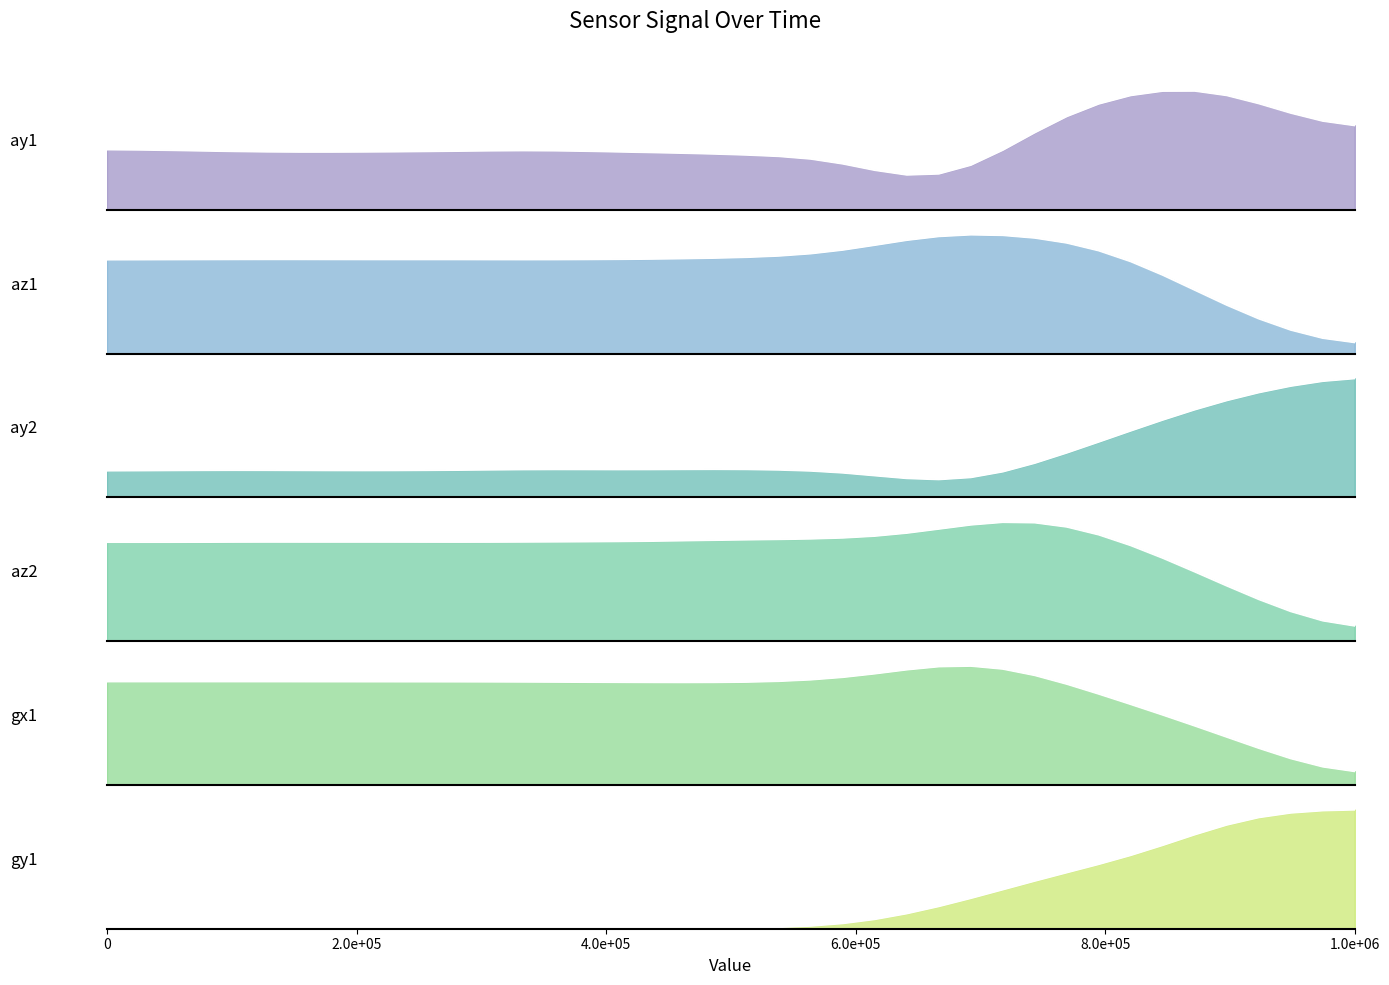

Count the number of categories in the chart.

40